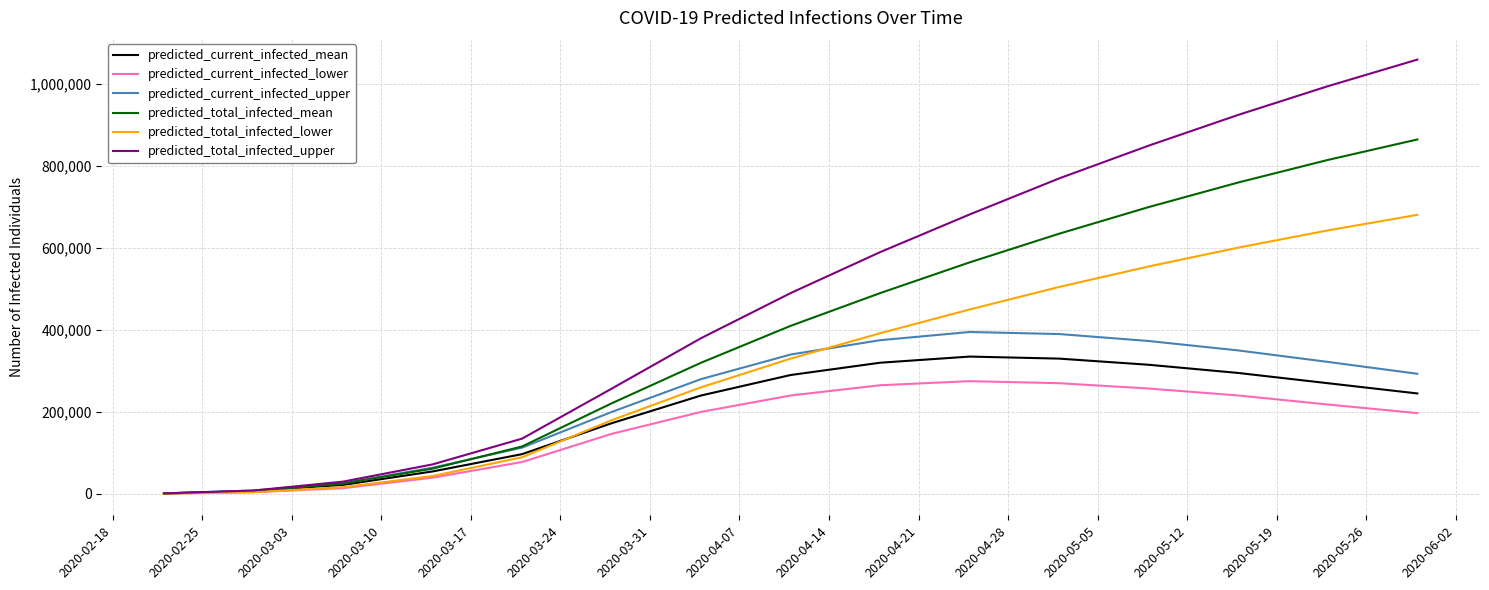

Which series has the largest range (max minus min)?

predicted_total_infected_upper